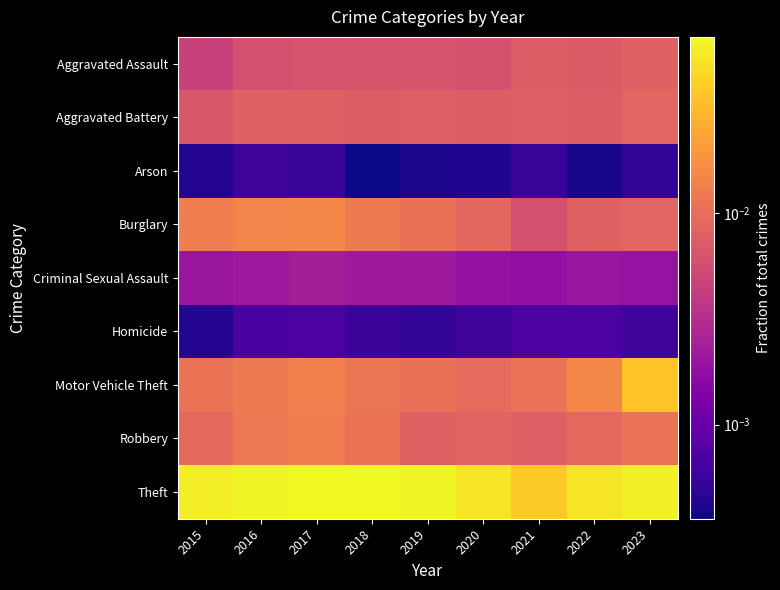

At 2023, list the series in order from smallest to largest.

Arson, Homicide, Criminal Sexual Assault, Aggravated Assault, Aggravated Battery, Burglary, Robbery, Motor Vehicle Theft, Theft